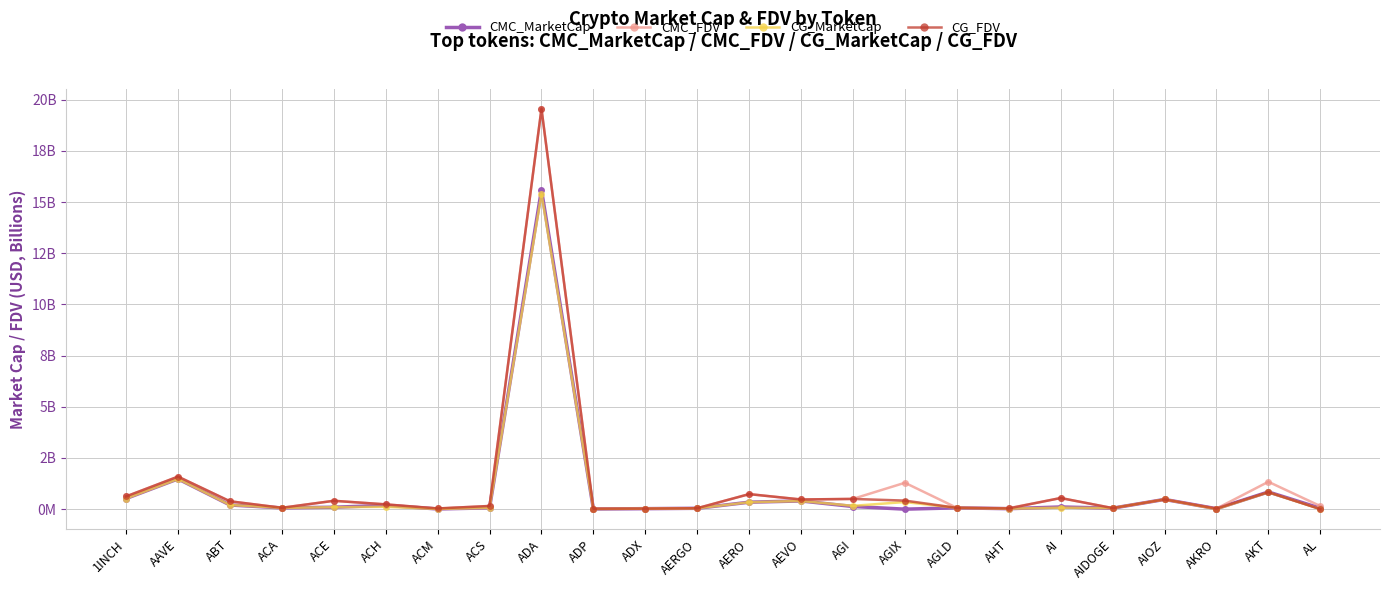

Does the chart have visible grid lines?

Yes